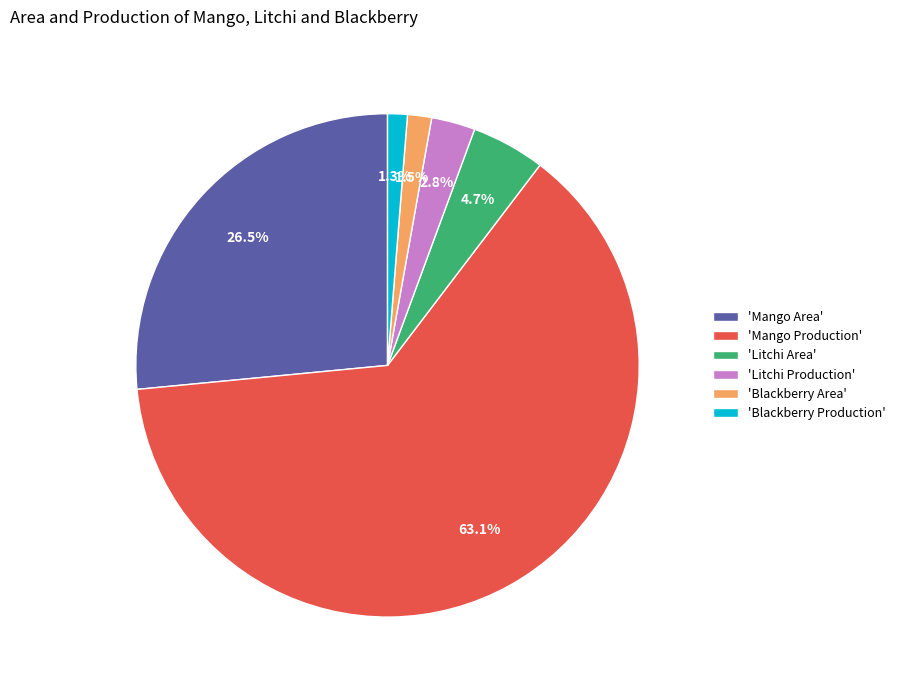

What is the total percentage of 'Litchi Area' and 'Blackberry Production'?

6.0%